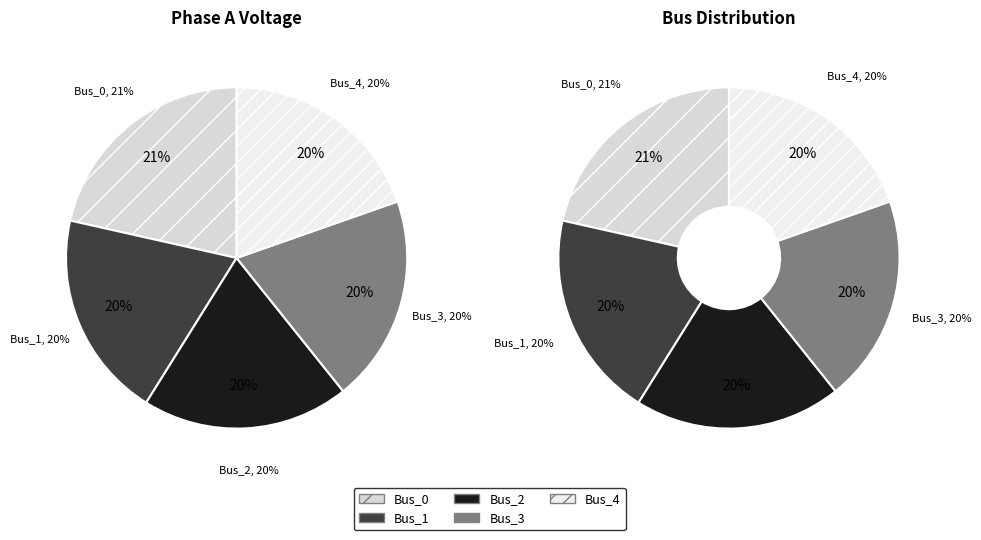

What is the change in value from Bus_0 to Bus_1?

-0.1